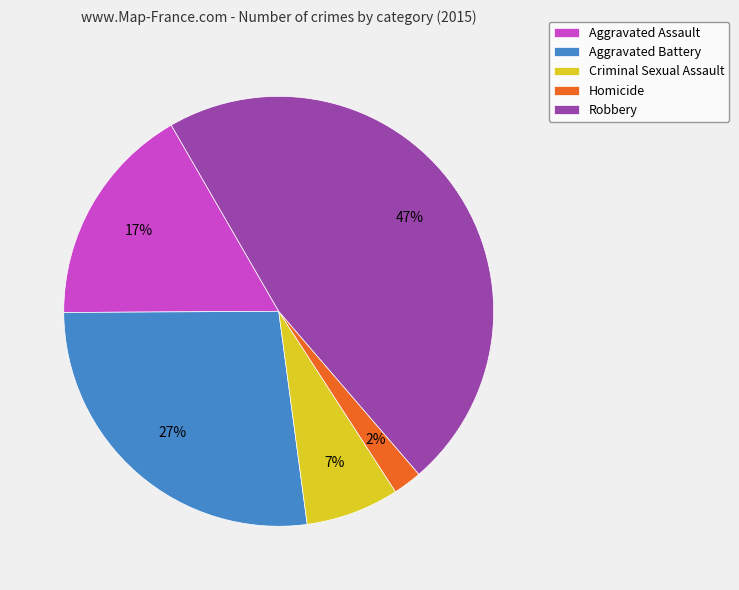

Combined, do Aggravated Assault and Homicide account for over 50%?

No